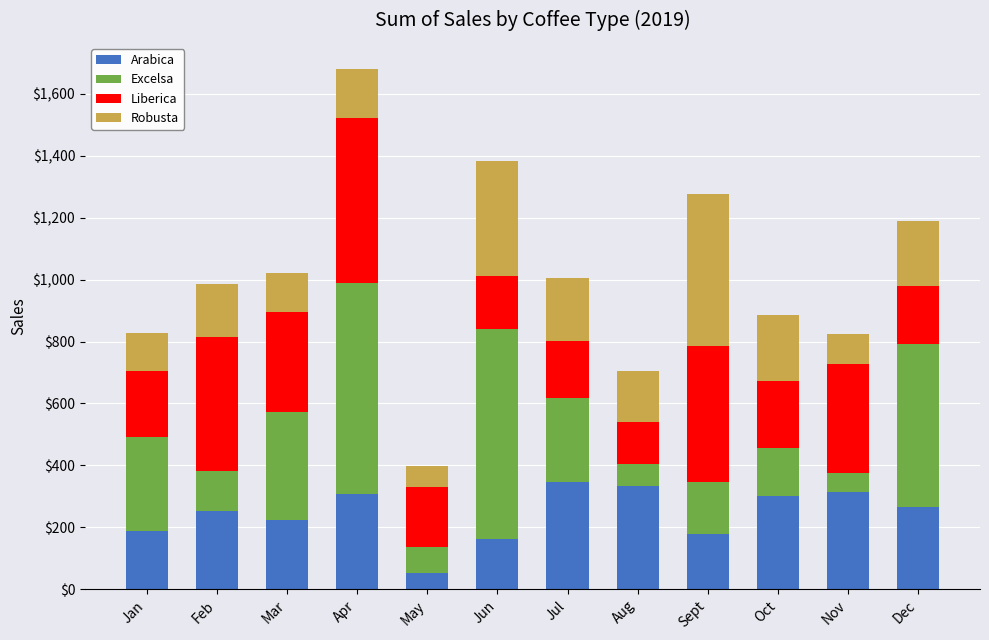

Is it true that Arabica equals 224.9 at Mar?

True